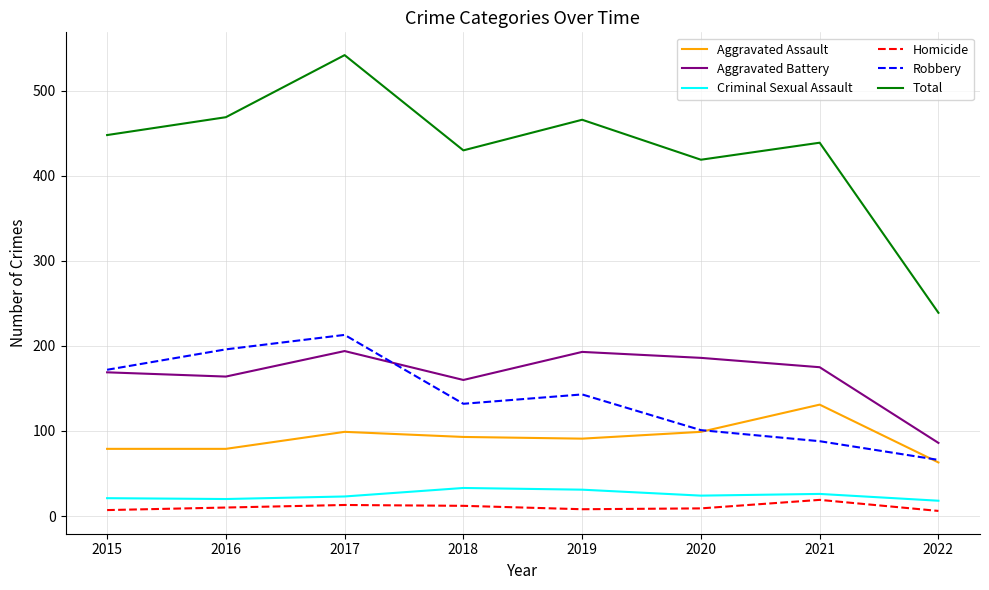

True or false: Aggravated Assault and Homicide intersect in this chart.

False